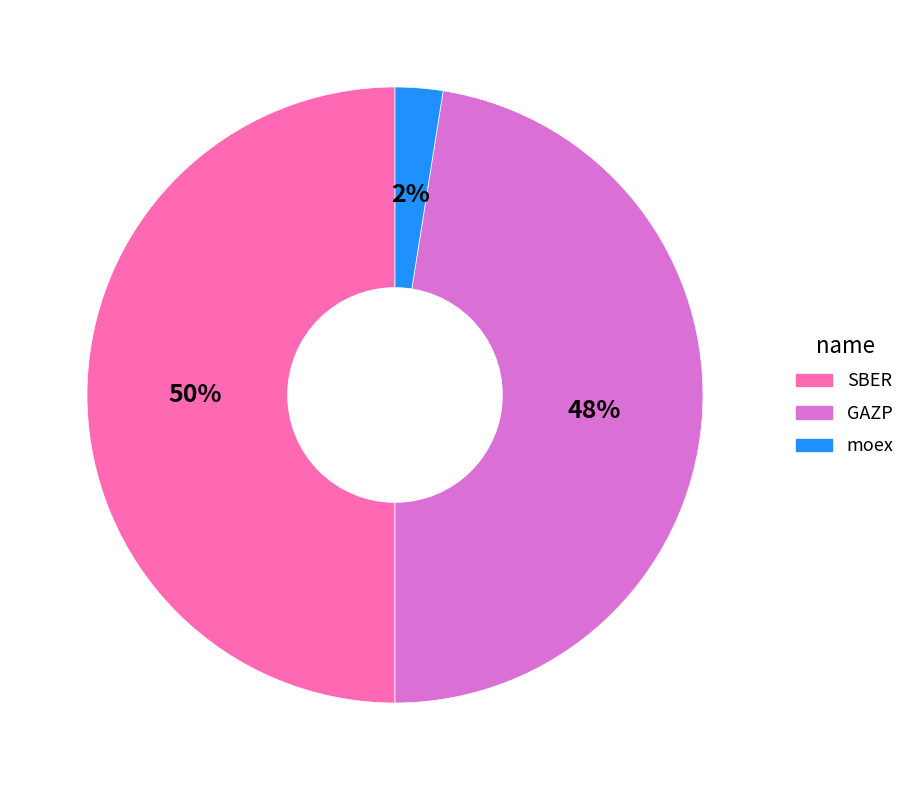

Between moex and GAZP, which is larger?

GAZP